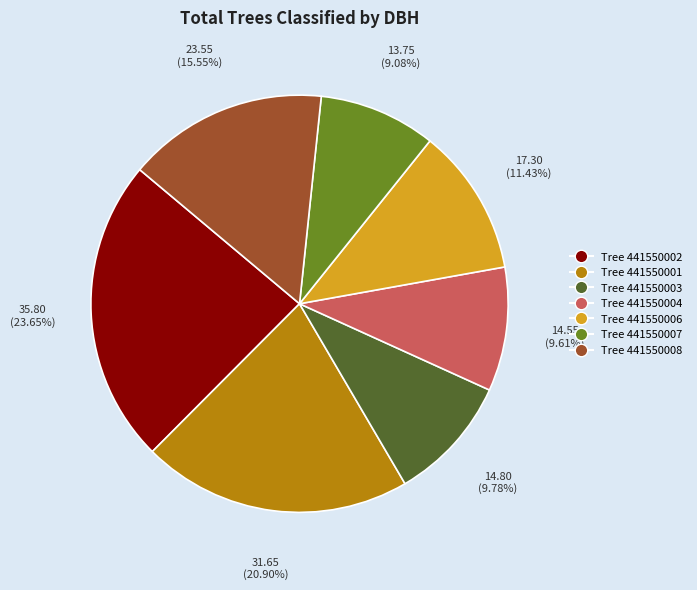

Count the number of slices in the pie.

7